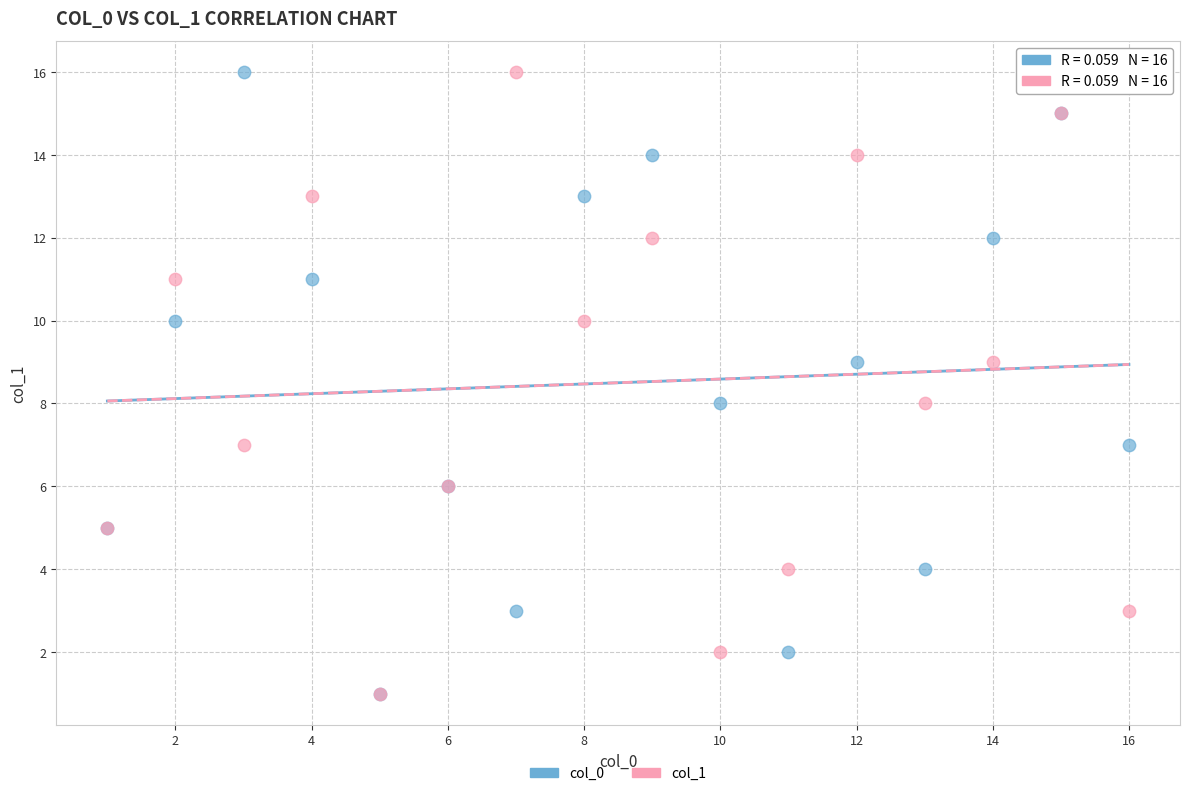

What are all the series names shown in the legend?

col_0, col_1